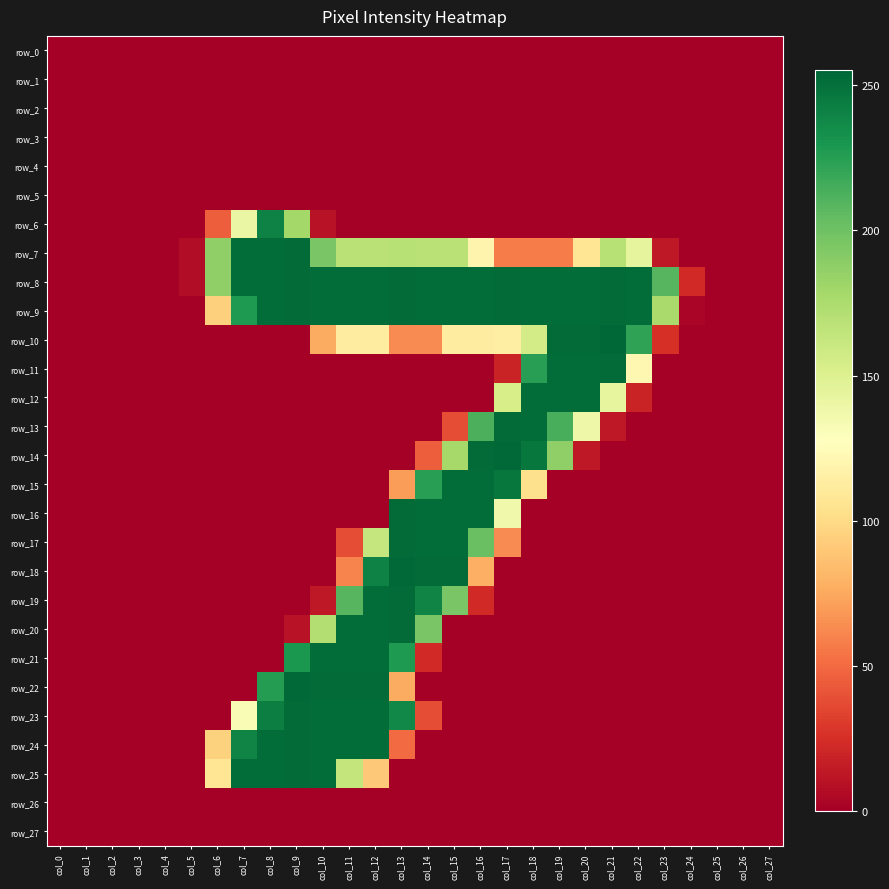

What is the total value across all series at col_19?

1719